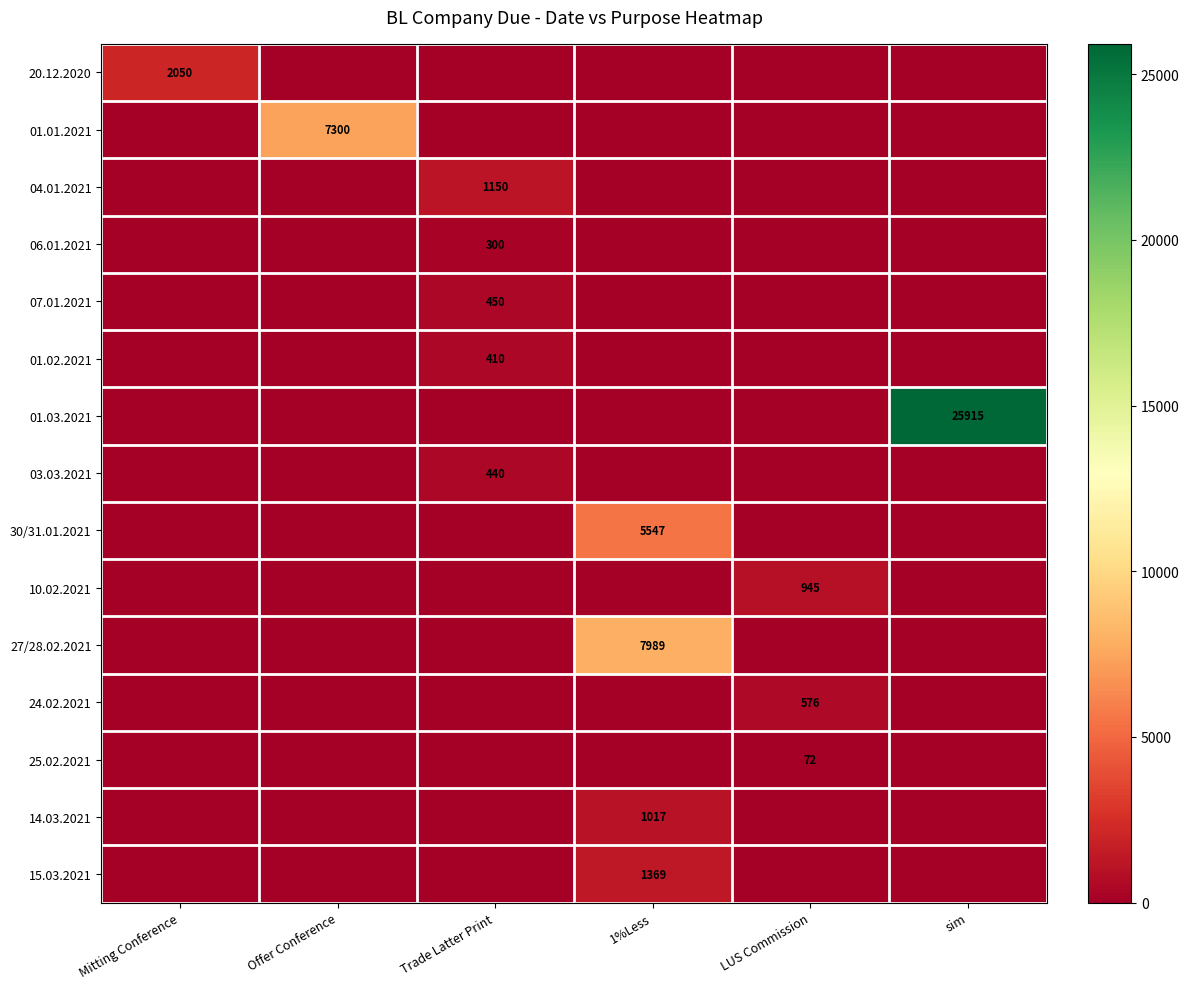

The value of 07.01.2021 at Trade Latter Print is 271. True or false?

False